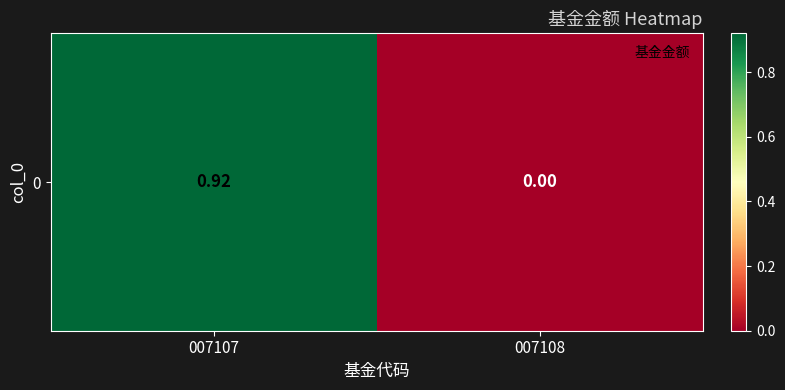

List the labels in order of value, smallest first.

007108, 007107